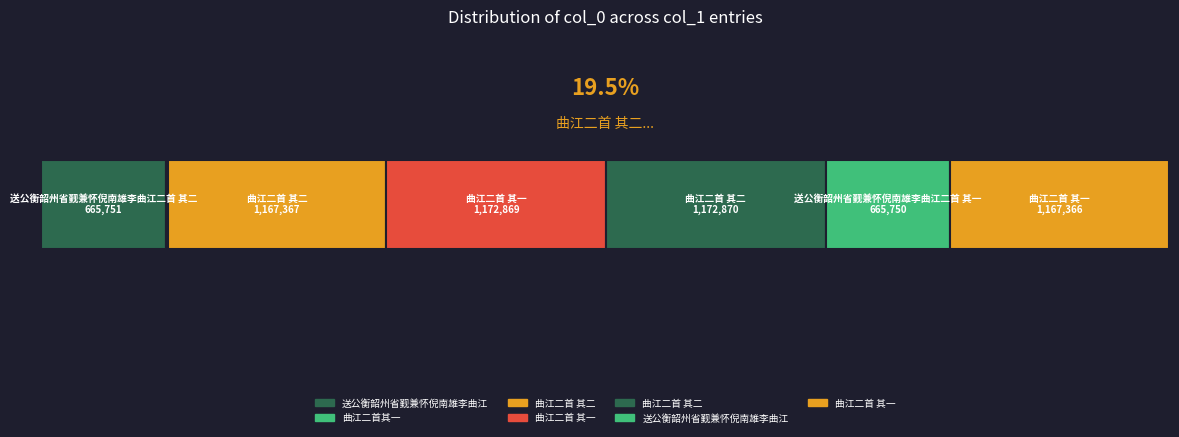

Is it true that the value at 送公衡韶州省觐兼怀倪南雄李曲江二首 其二 is 241104?

False